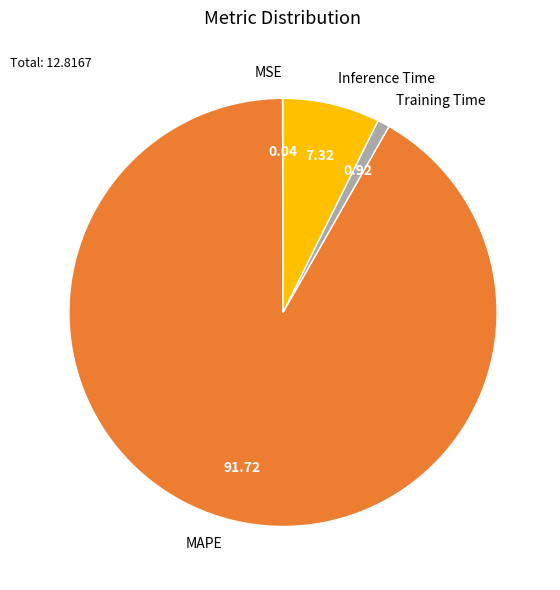

Is the sum of Inference Time and MAPE greater than half?

Yes